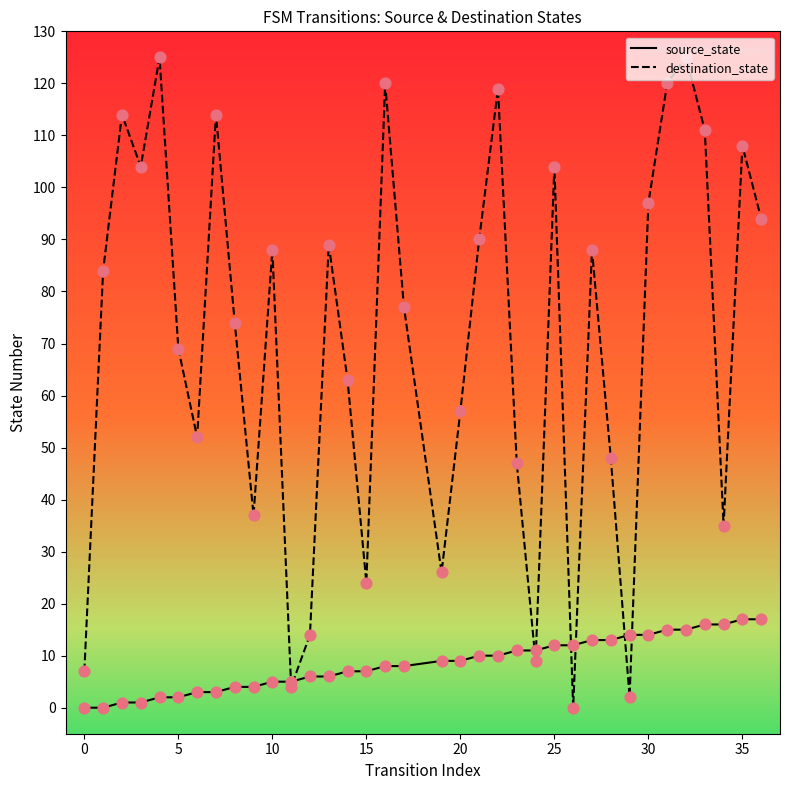

At how many categories does at least one series exceed 115?

5